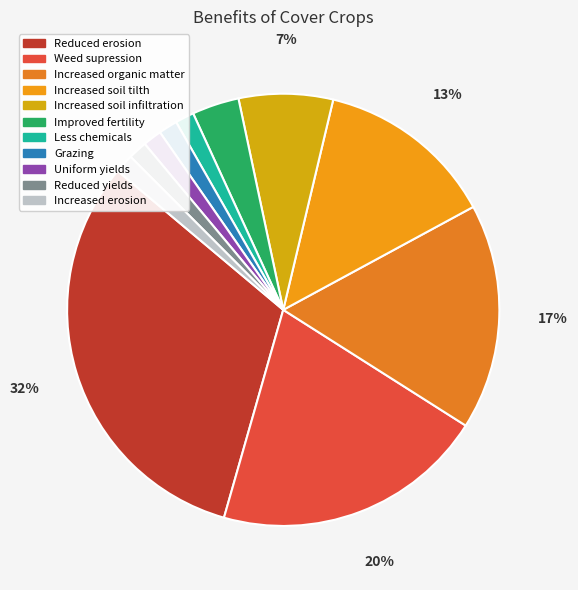

Is it true that Increased soil tilth is 13% of the pie?

True